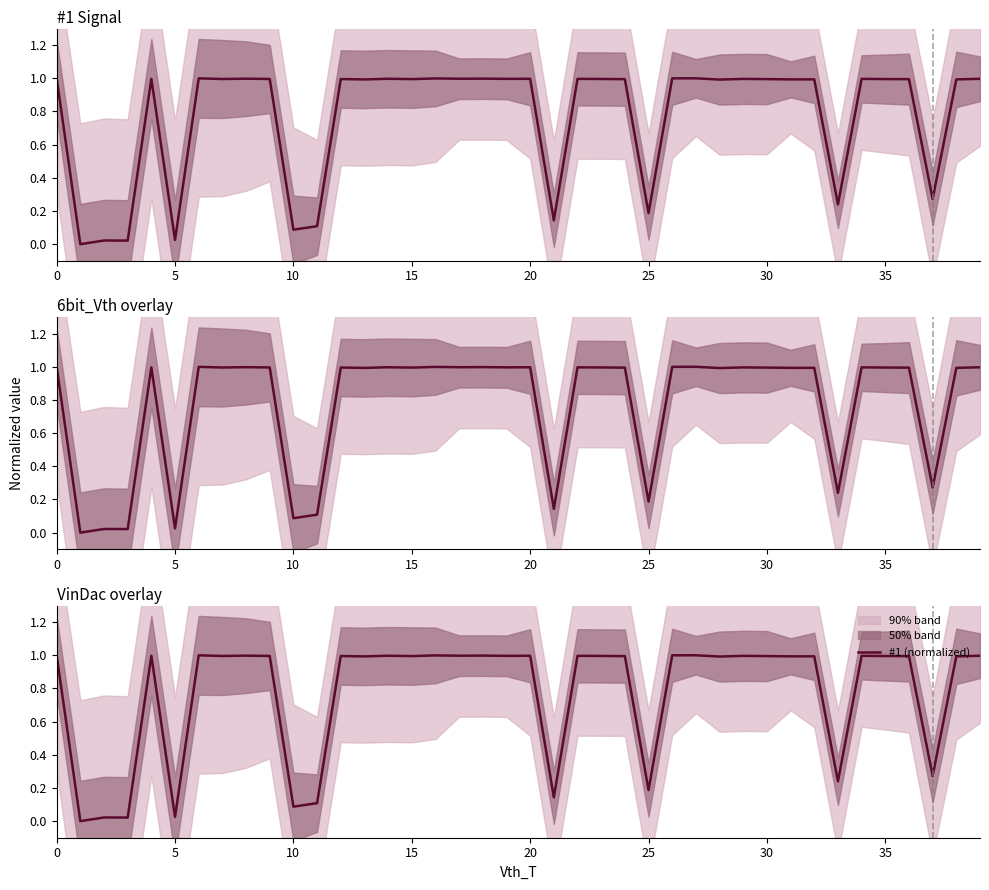

At which category does the chart reach its peak across all series?

27